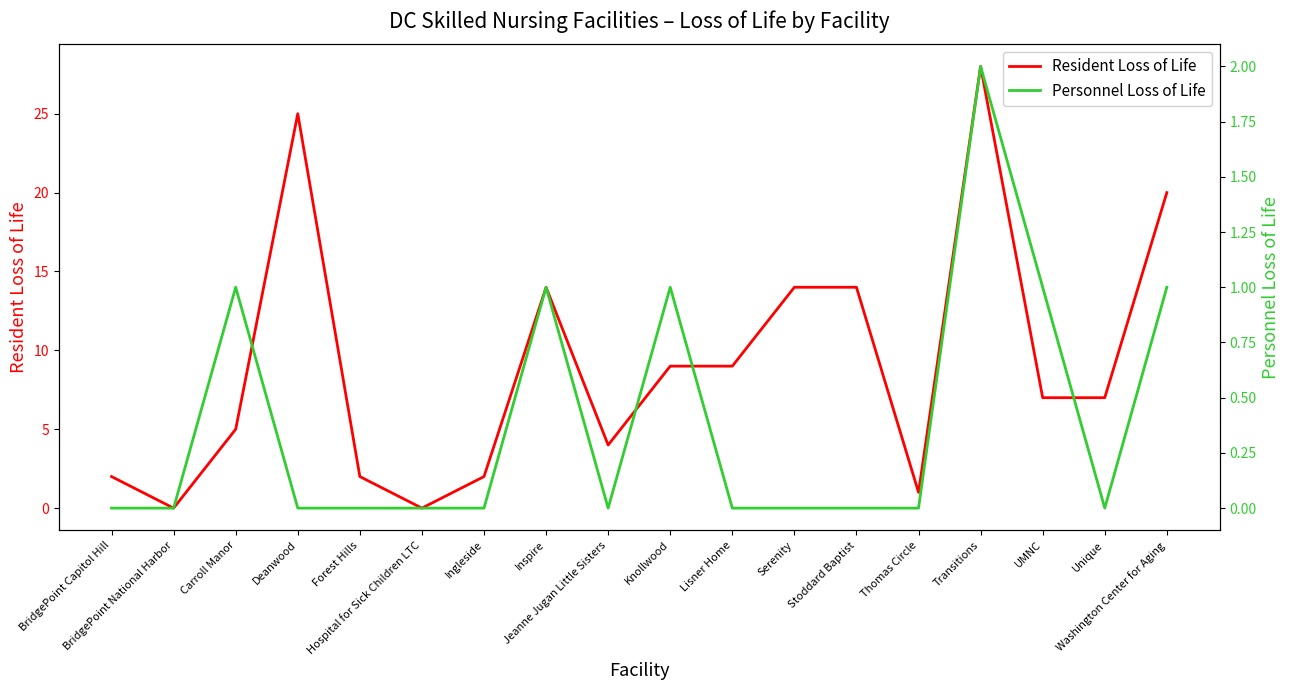

What is the sum of all Personnel Loss of Life values?

7